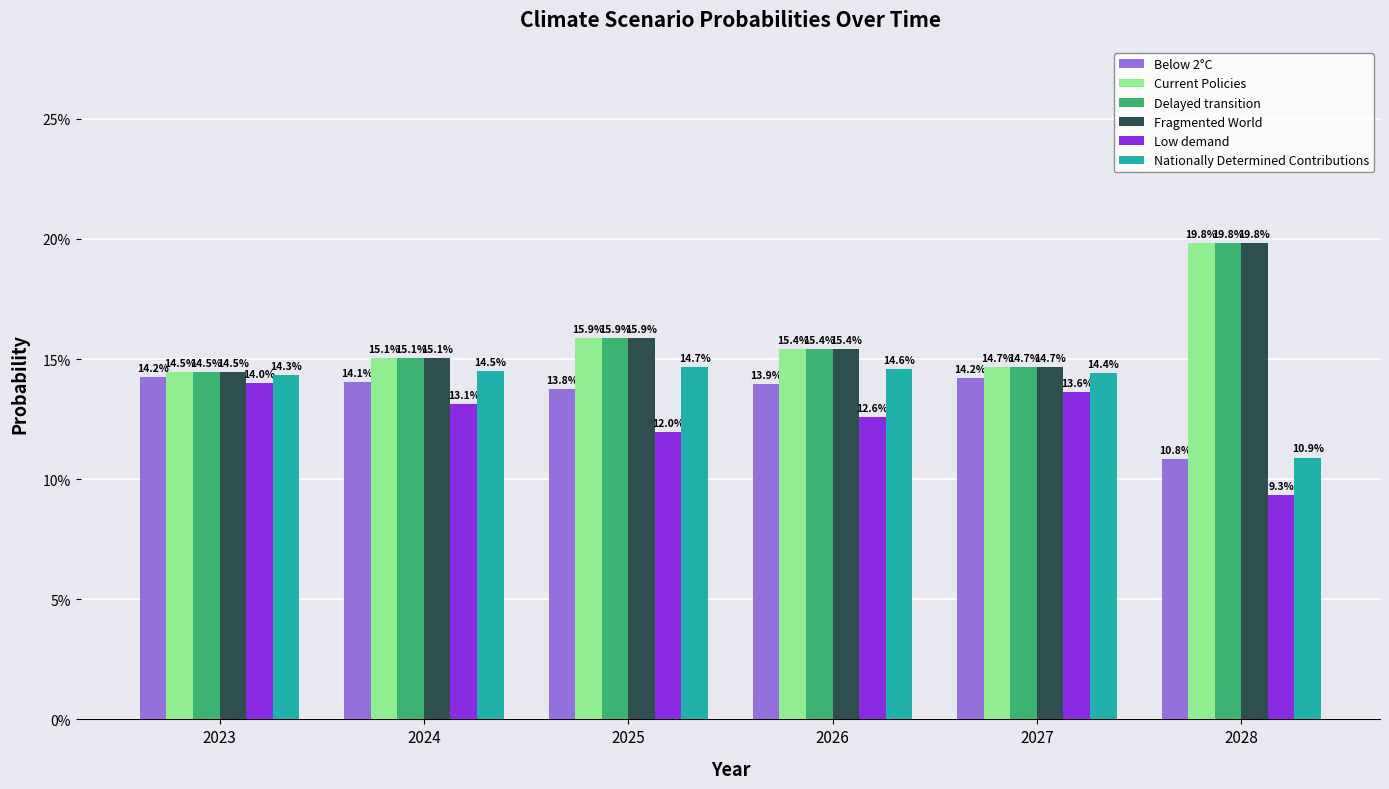

What are all the series names shown in the legend?

Below 2°C, Current Policies, Delayed transition, Fragmented World, Low demand, Nationally Determined Contributions